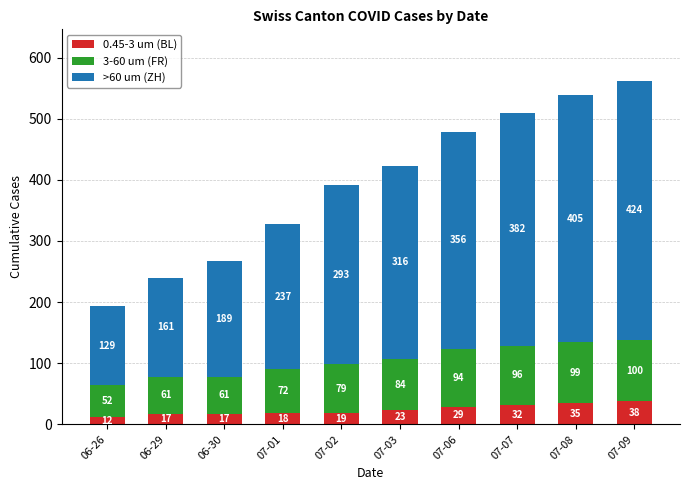

Which category has the lowest value in the 0.45-3 um (BL) series?

06-26